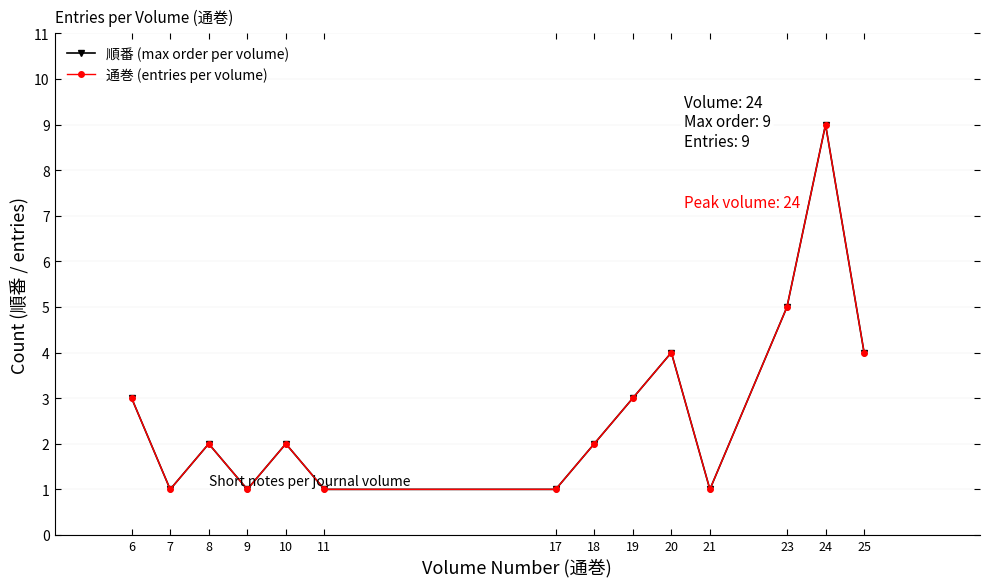

Is it true that 順番 (max order per volume) equals 0 at 11?

False